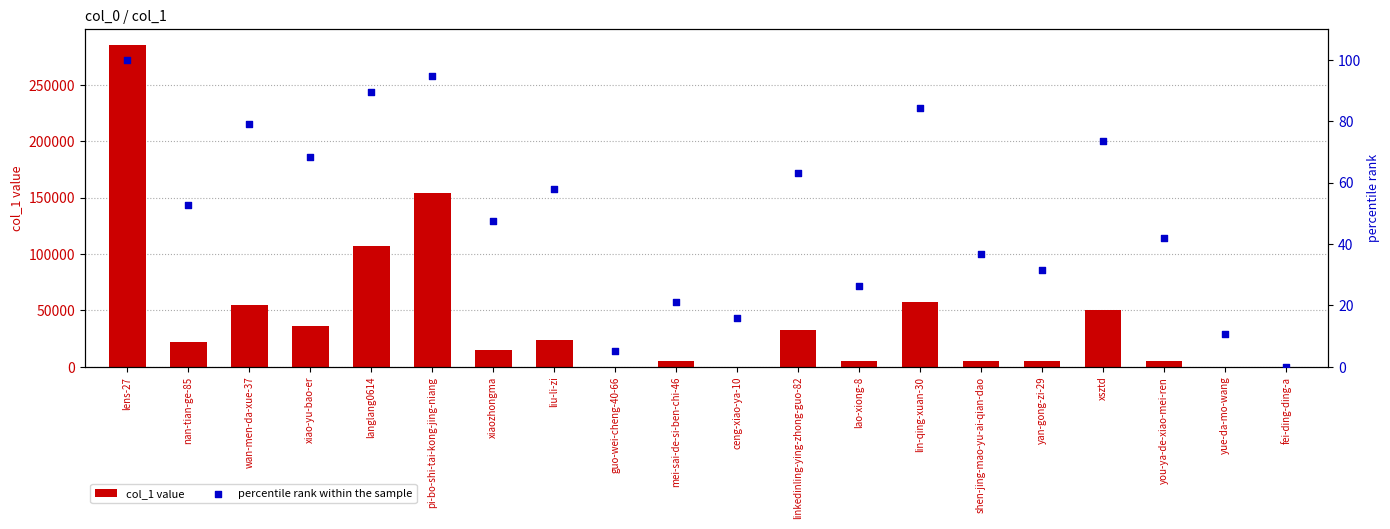

Which series has the largest total across all categories?

col_1 value